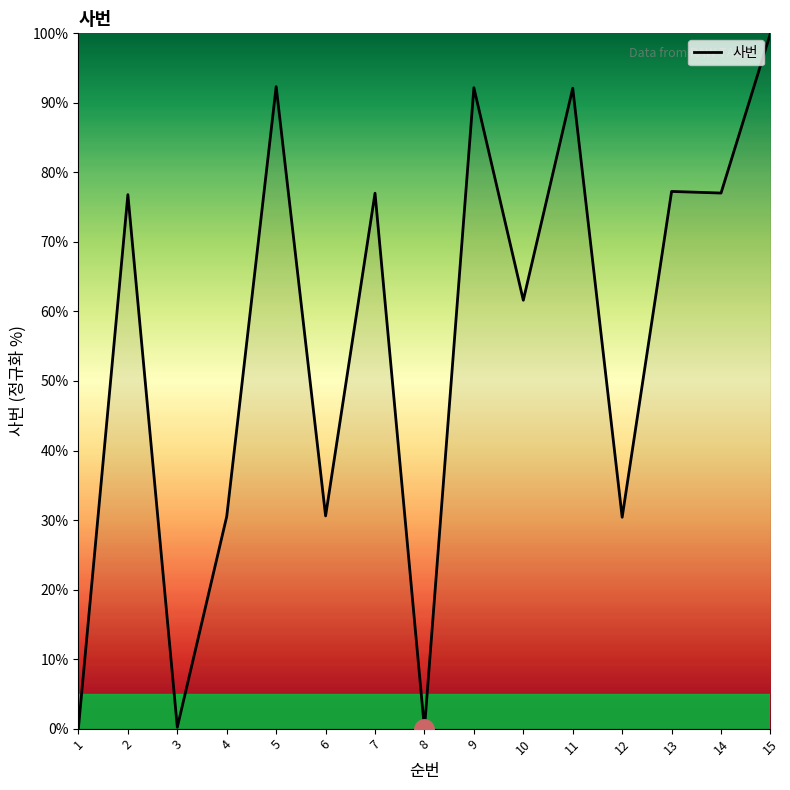

At which label is the value closest to 50?

10